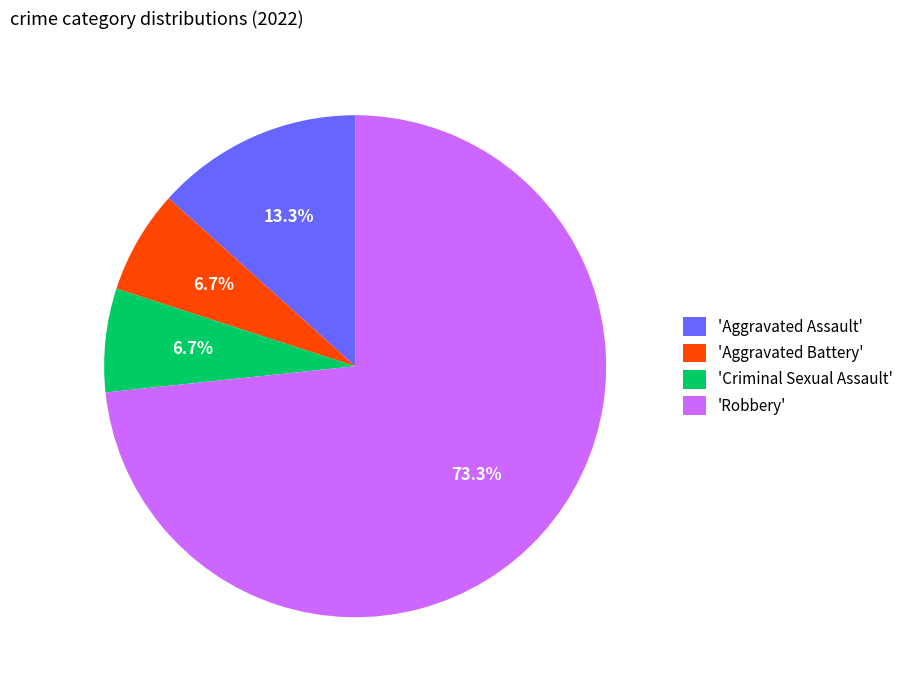

Which slice is the largest?

'Robbery'